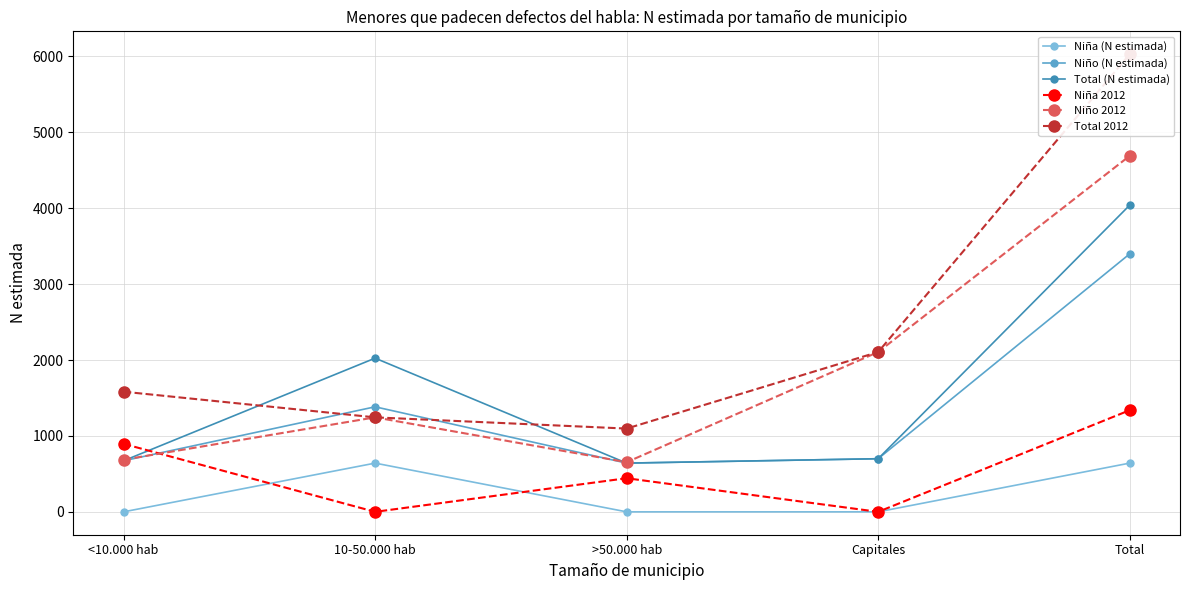

At how many categories does at least one series exceed 1652?

3